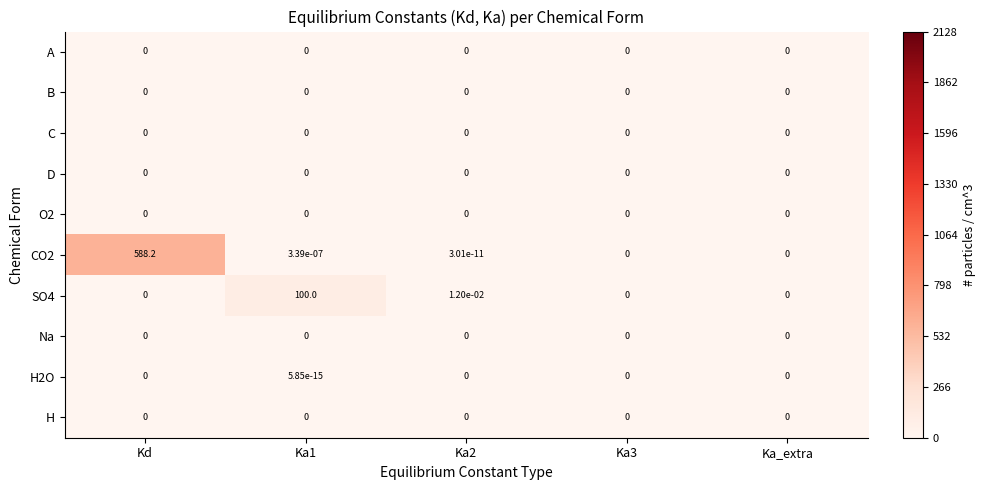

Is it true that CO2 equals 0.0 at Ka1?

True